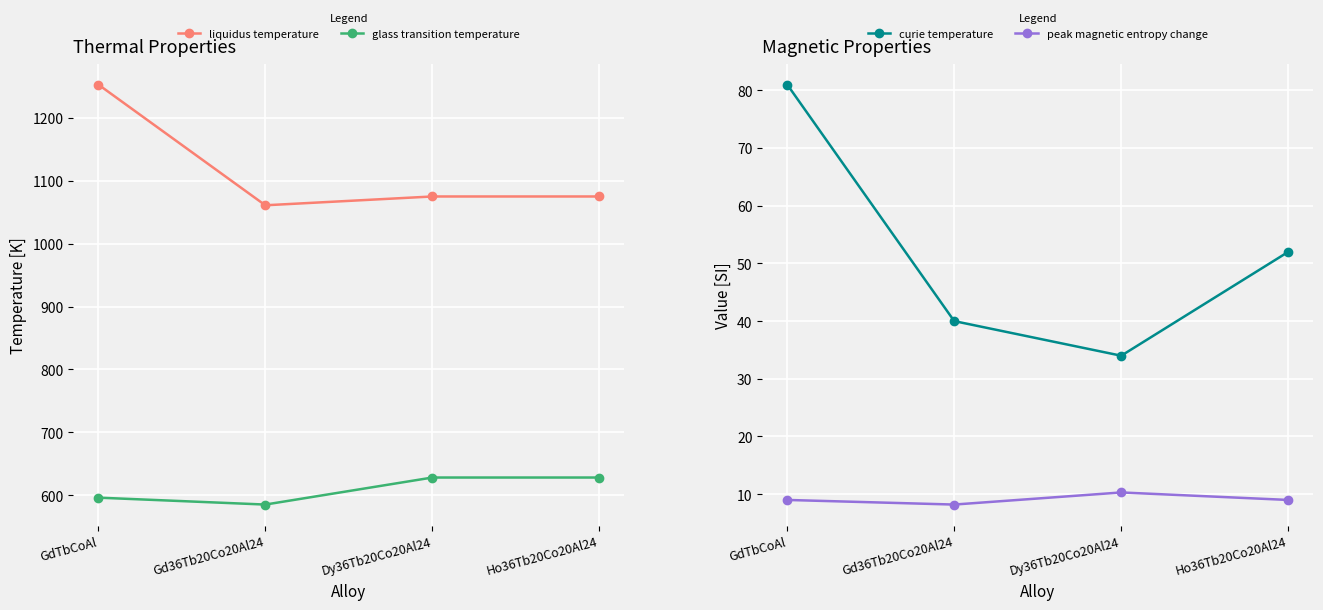

Where is the first local minimum for curie temperature?

Dy36Tb20Co20Al24